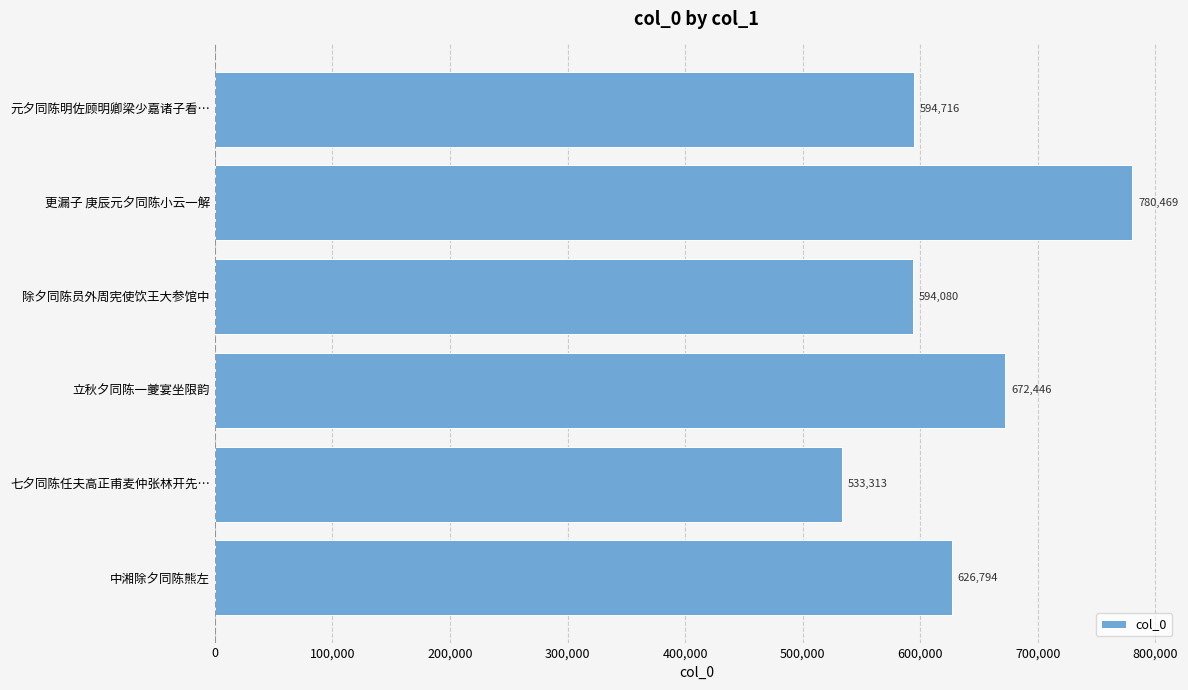

What is the sum of the values at 七夕同陈任夫高正甫麦仲张林开先… and 更漏子 庚辰元夕同陈小云一解?

1313782